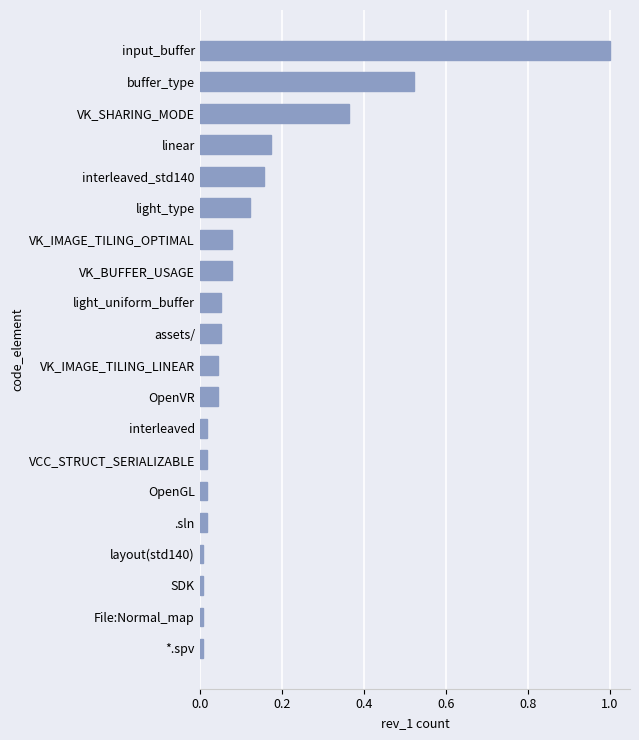

Between VK_BUFFER_USAGE and .sln, which is larger?

VK_BUFFER_USAGE